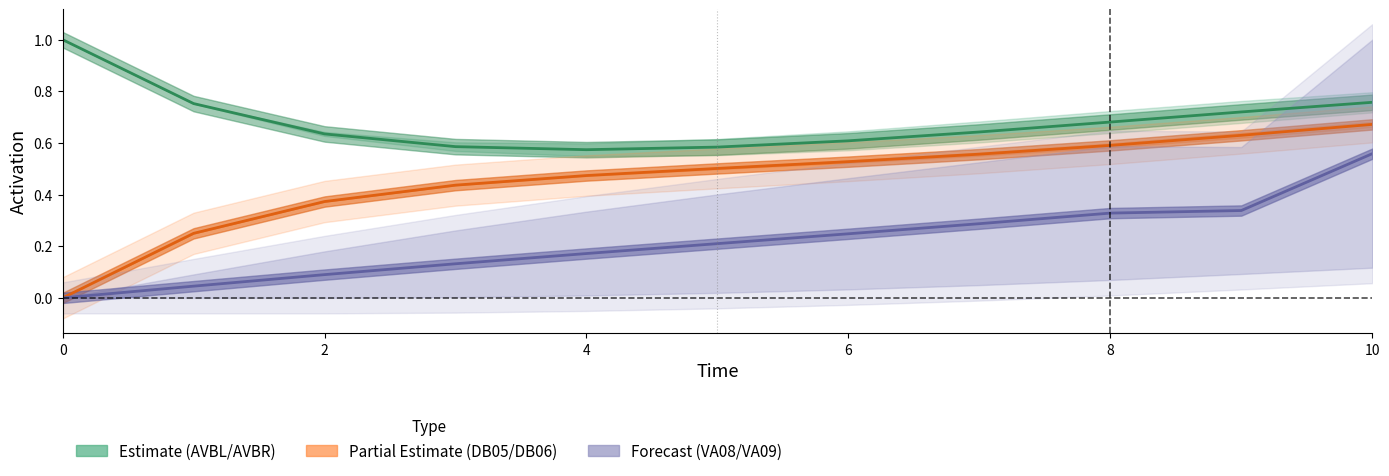

List the series in order of their overall mean, highest first.

AVBL/AVBR (Estimate), DB05/DB06 (Partial), VA08/VA09 (Forecast)